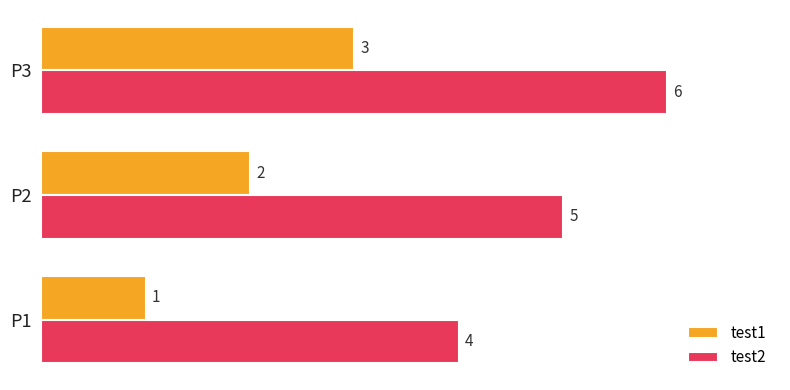

How many categories are shown in the chart?

3